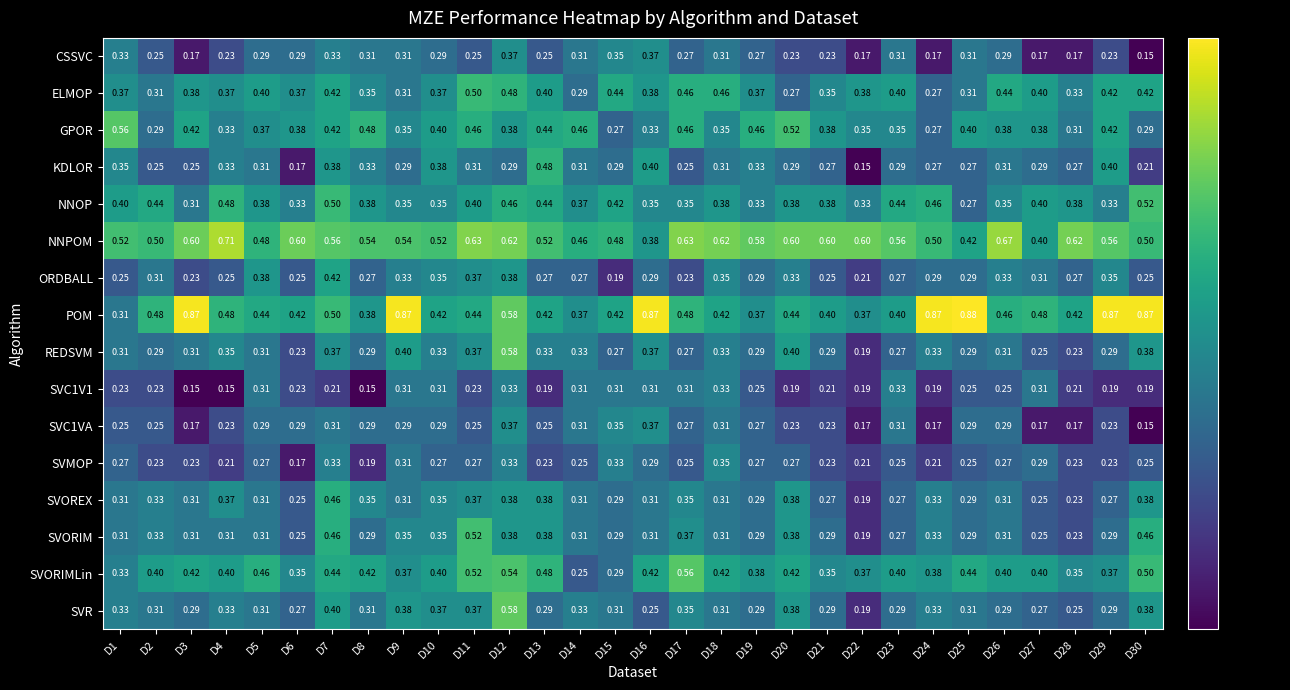

Is the value of KDLOR at D26 greater than the value of NNPOM at D23?

No